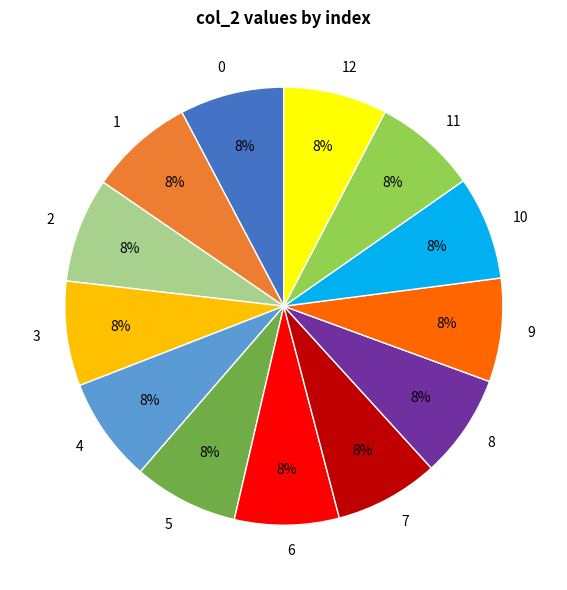

How many slices are in this pie chart?

13